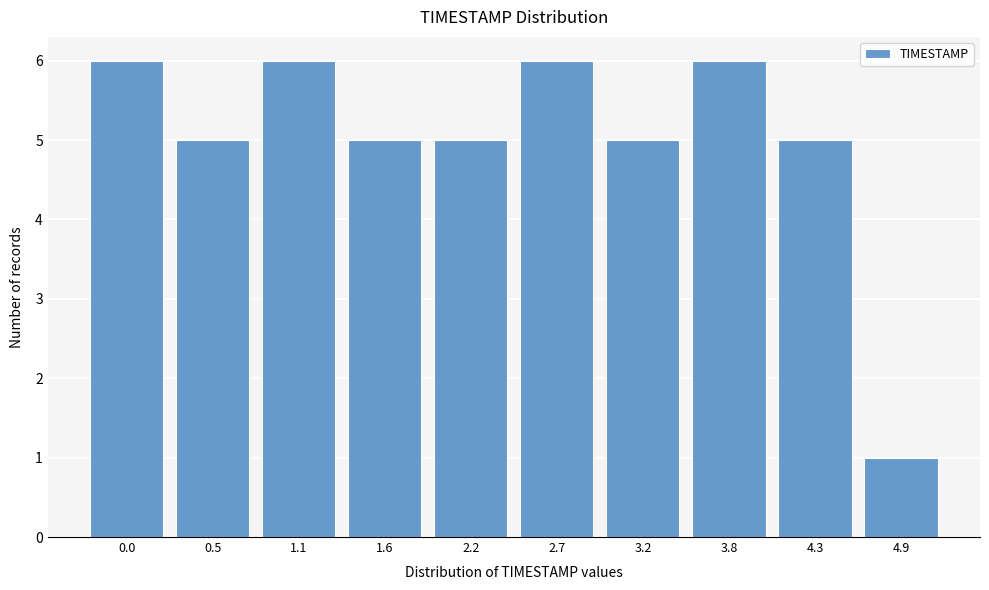

Reading left to right, transcribe all the data shown in this chart.

6	5	6	5	5	6	5	6	5	1